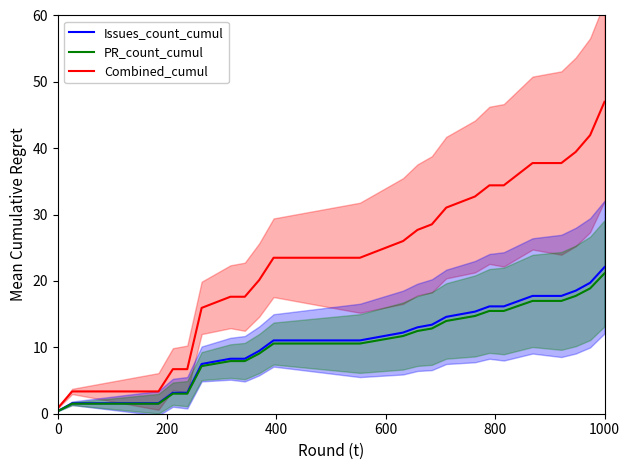

List the series in order of their peak value, lowest first.

PR_count_cumul, Issues_count_cumul, Combined_cumul